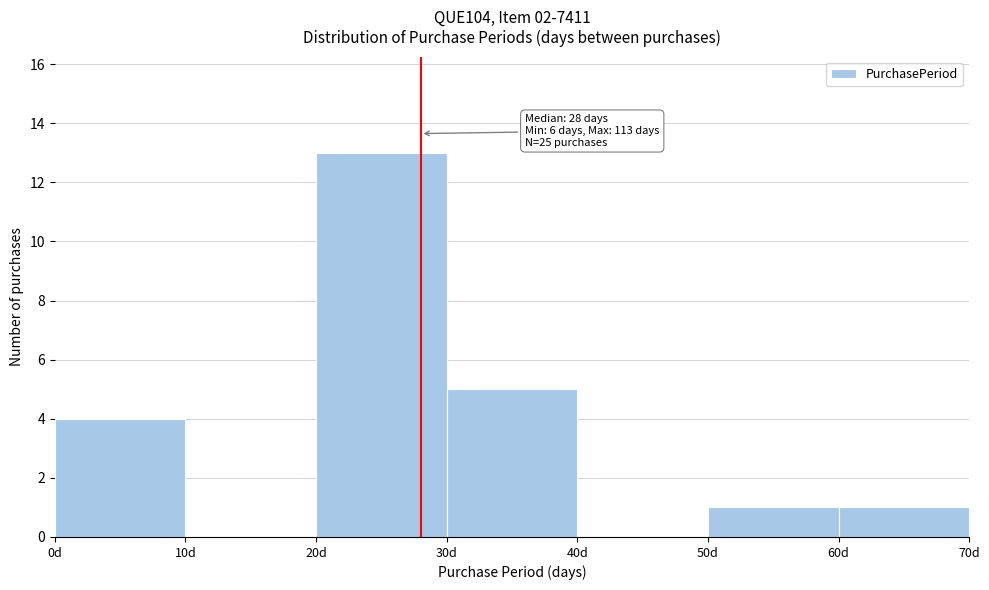

Over which range of the x-axis is the bar tallest?

20 to 30